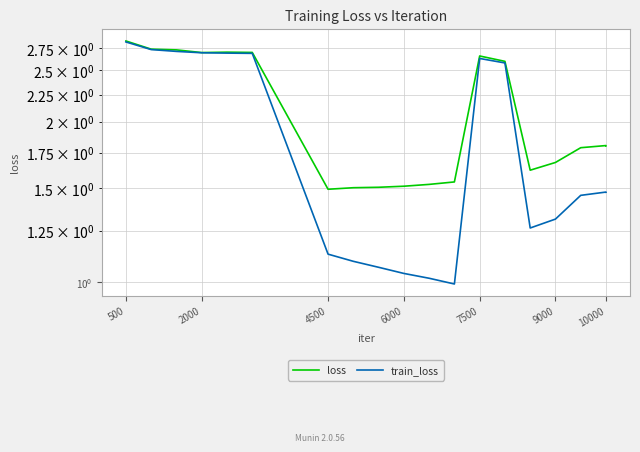

What is the difference between the maximum and minimum values in the train_loss series?

1.8